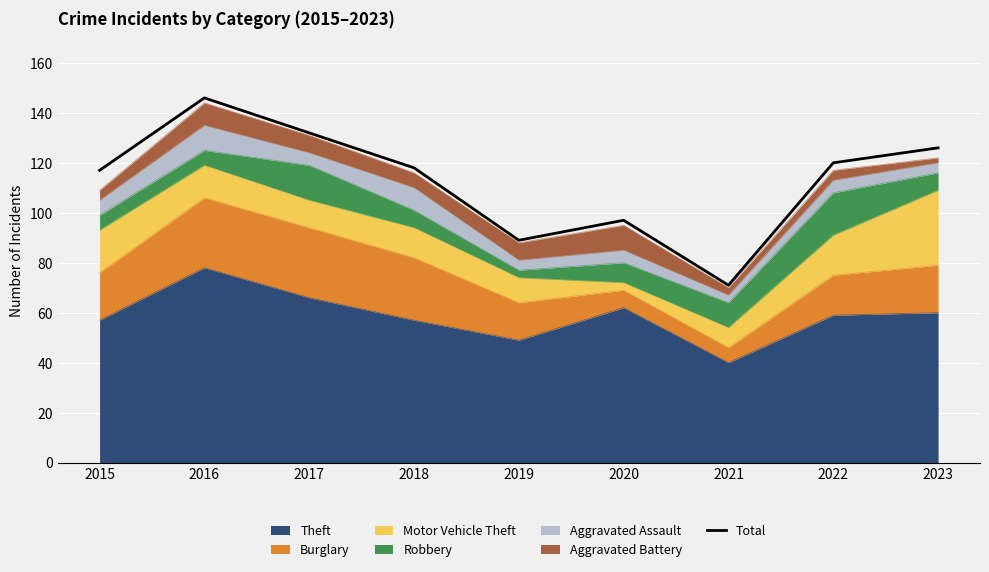

True or false: there are more than 0 points higher than both neighbors.

True